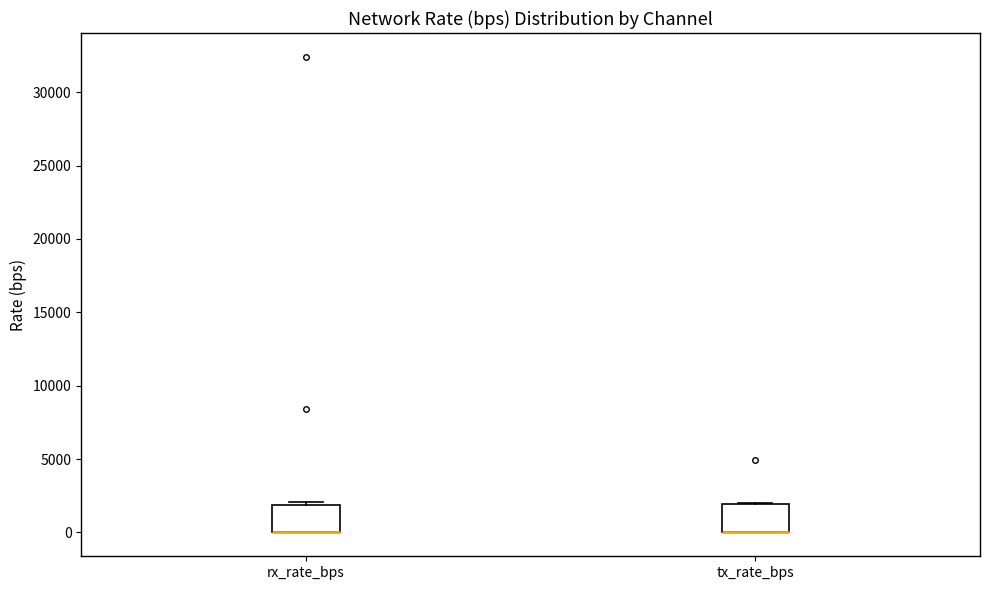

Reading left to right, read every box against the y-axis: the position of its median line, the range the box covers, and the ends of its whiskers. The values are not printed on the chart, so give them approximately, as read against the axis.

rx_rate_bps: median 0 (drawn on the box's lower edge), box 0 to 2000, whiskers 0 to 2000 (just above the box's upper edge)
tx_rate_bps: median 0 (drawn on the box's lower edge), box 0 to 2000, whiskers 0 to 2000